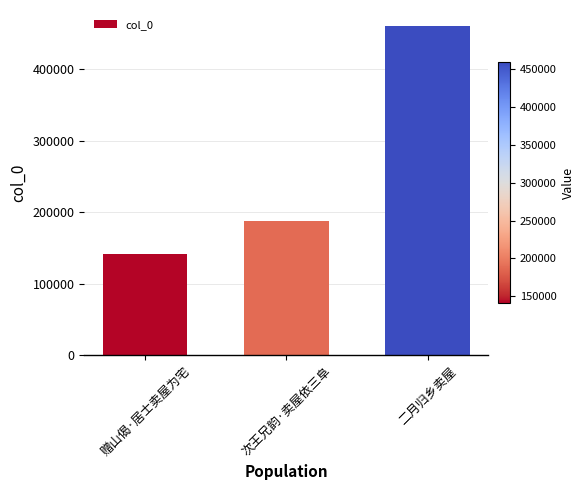

True or false: the data shows 187694 at 次王兄韵·卖屋依三阜.

True